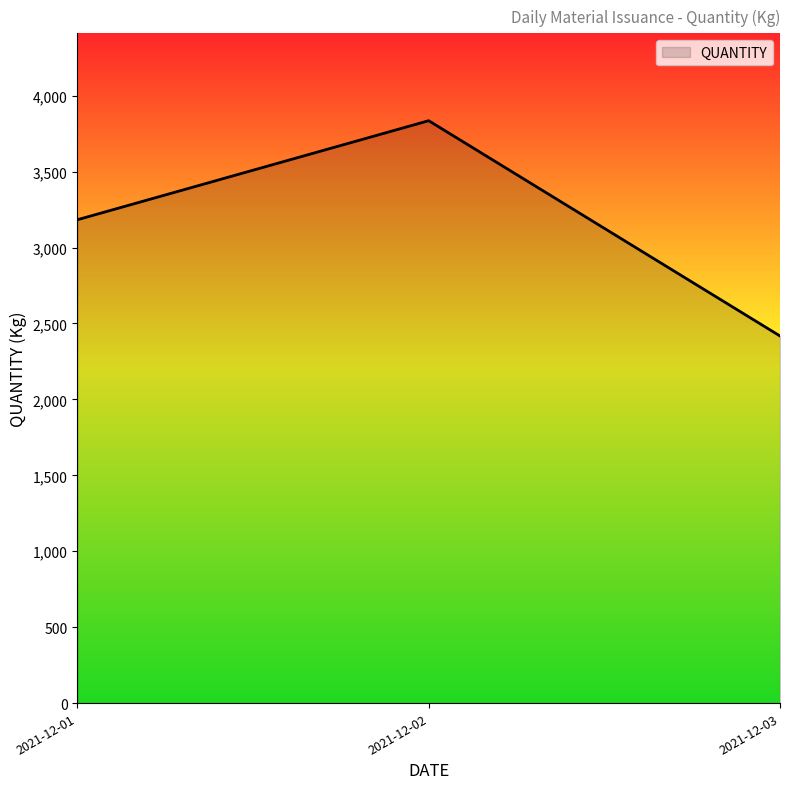

The value at 2021-12-03 is 318.8. True or false?

False